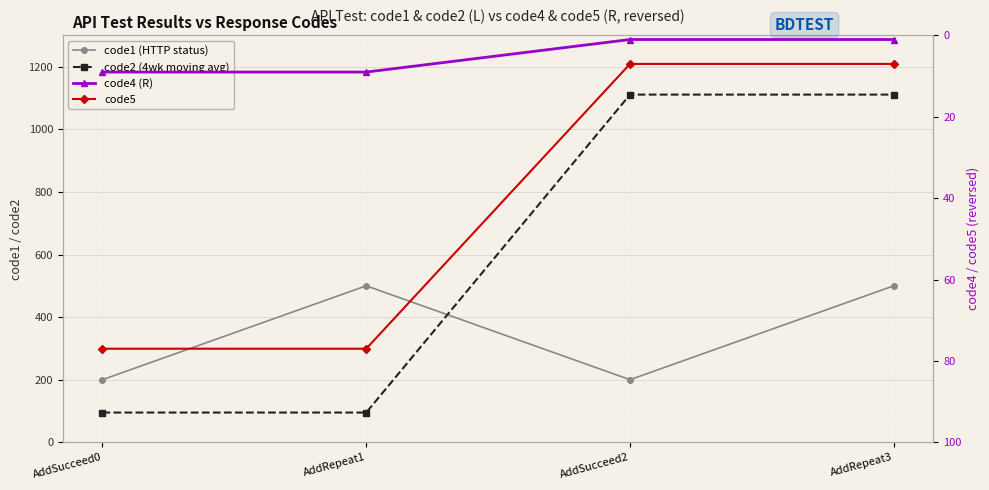

Which category has the lowest value in the code2 (4wk moving avg) series?

AddSucceed0